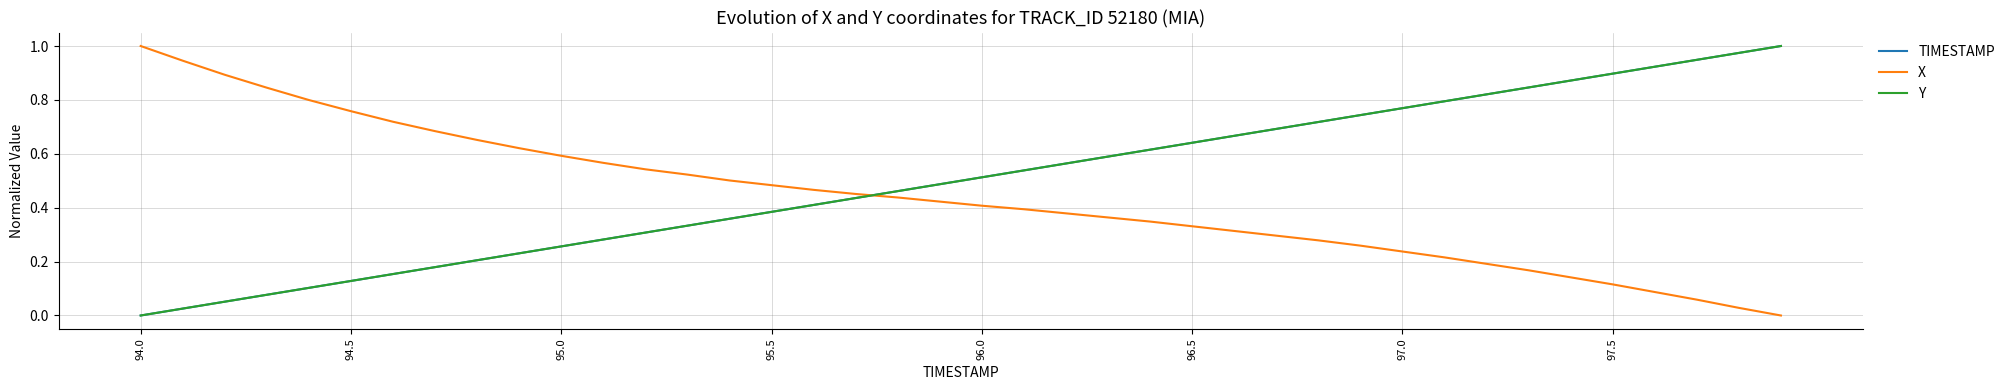

True or false: Y and X cross at least once.

True